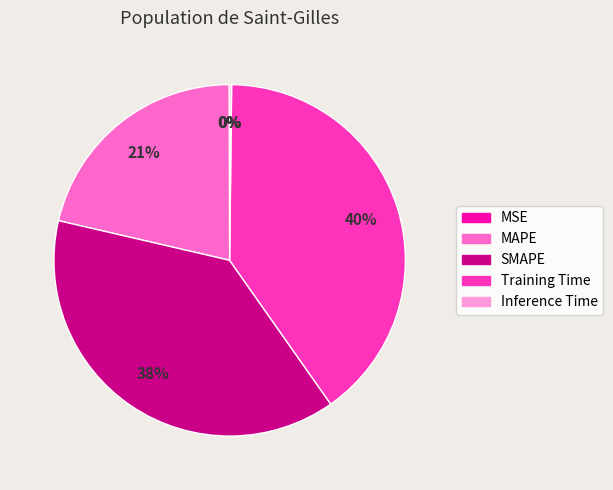

Is there any slice that represents more than half of the pie?

No